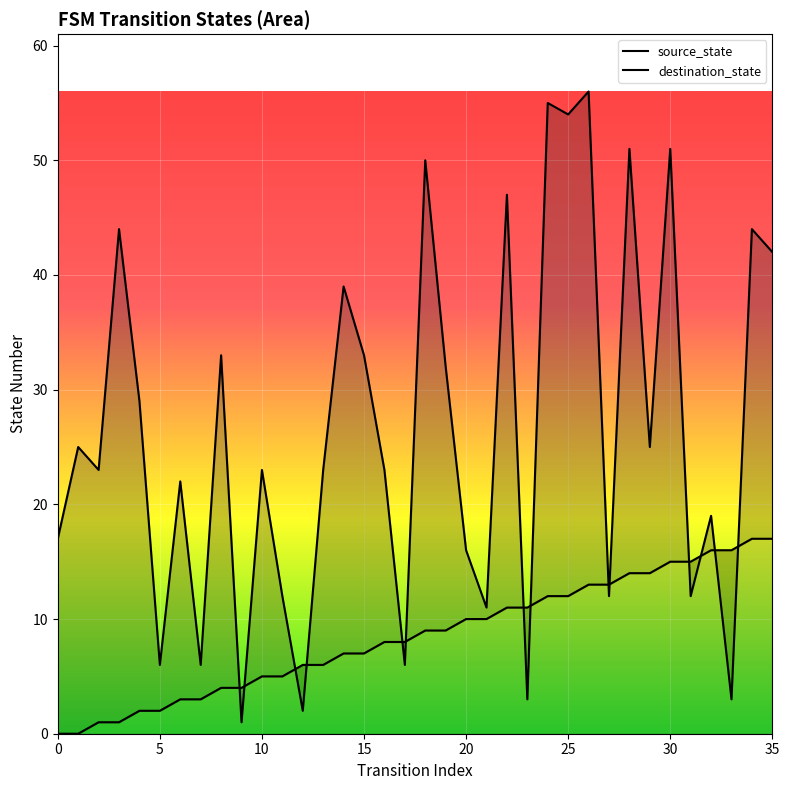

How many values in the source_state series exceed 9?

16